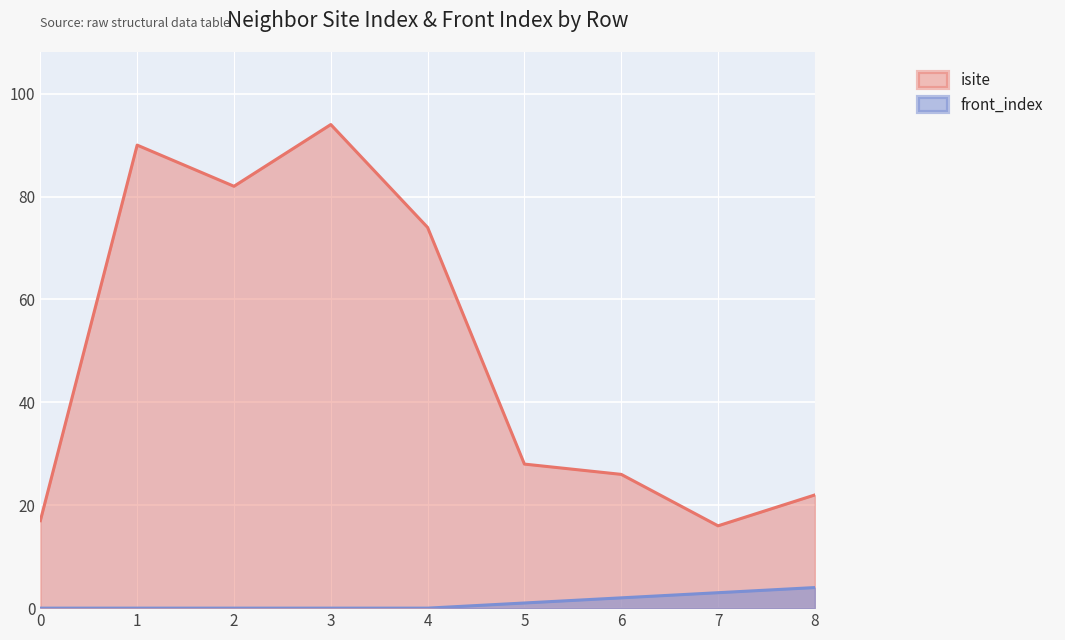

What is the difference between the second highest and minimum values in the isite series?

74